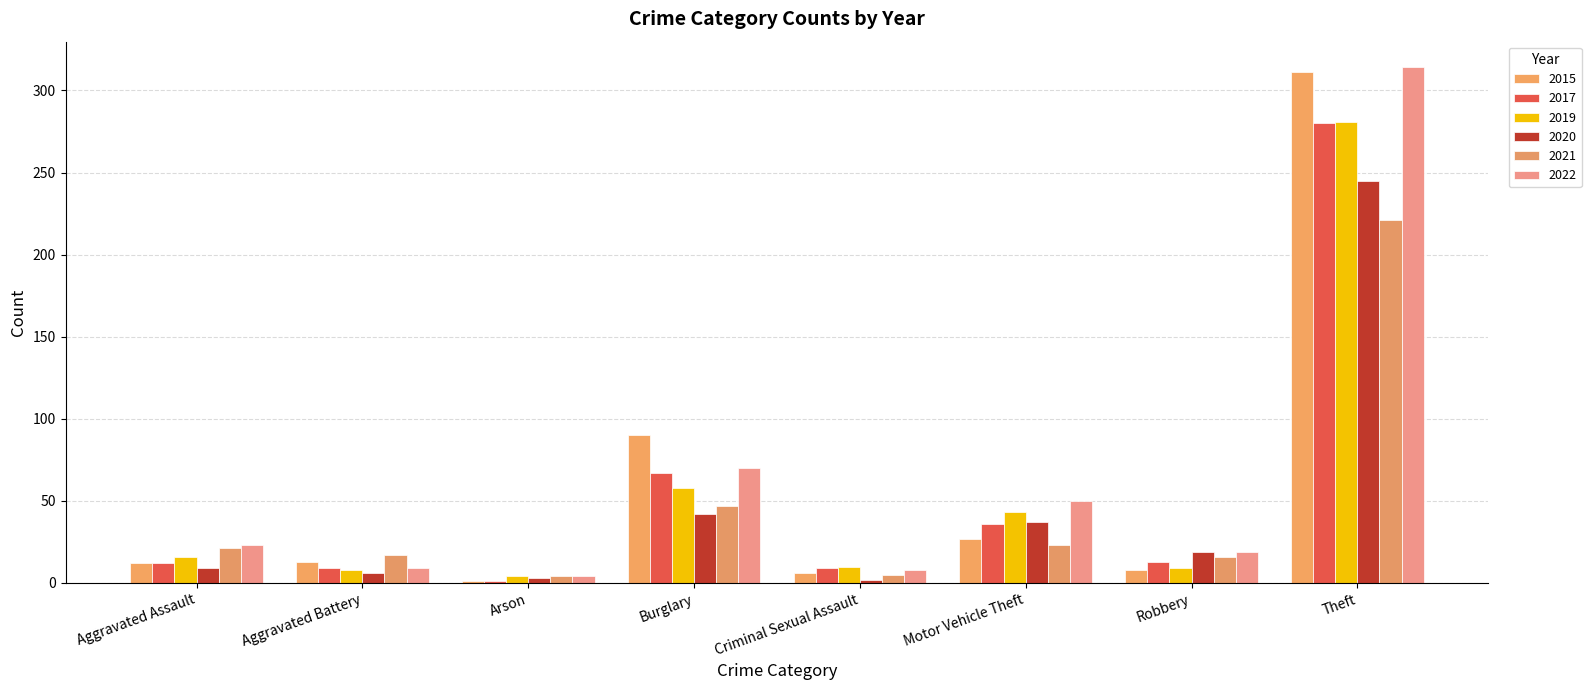

Is the value of 2019 at Aggravated Assault greater than the value of 2022 at Theft?

No